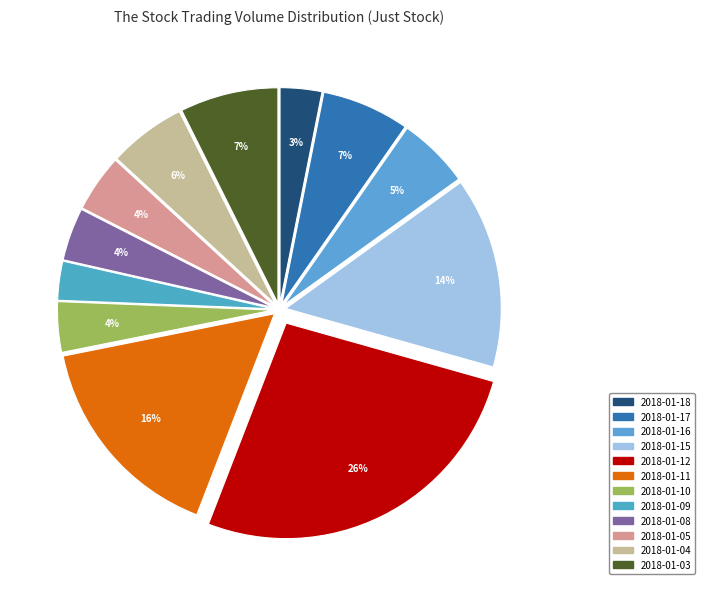

Which has a higher value, 2018-01-11 or 2018-01-12?

2018-01-12